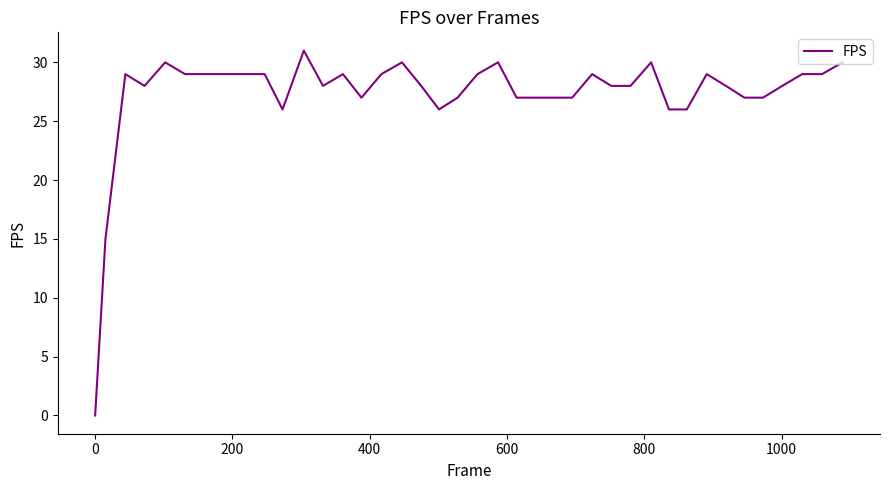

What is the difference between the maximum and minimum values?

31